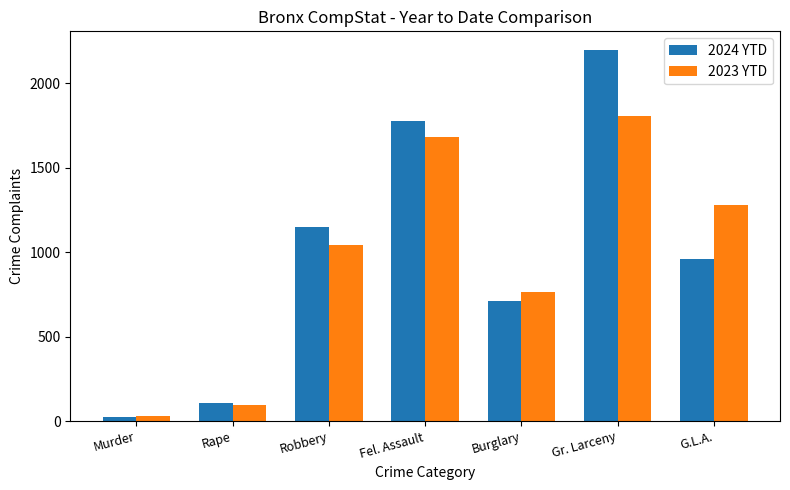

Which series changed the most between Robbery and Gr. Larceny?

2024 YTD